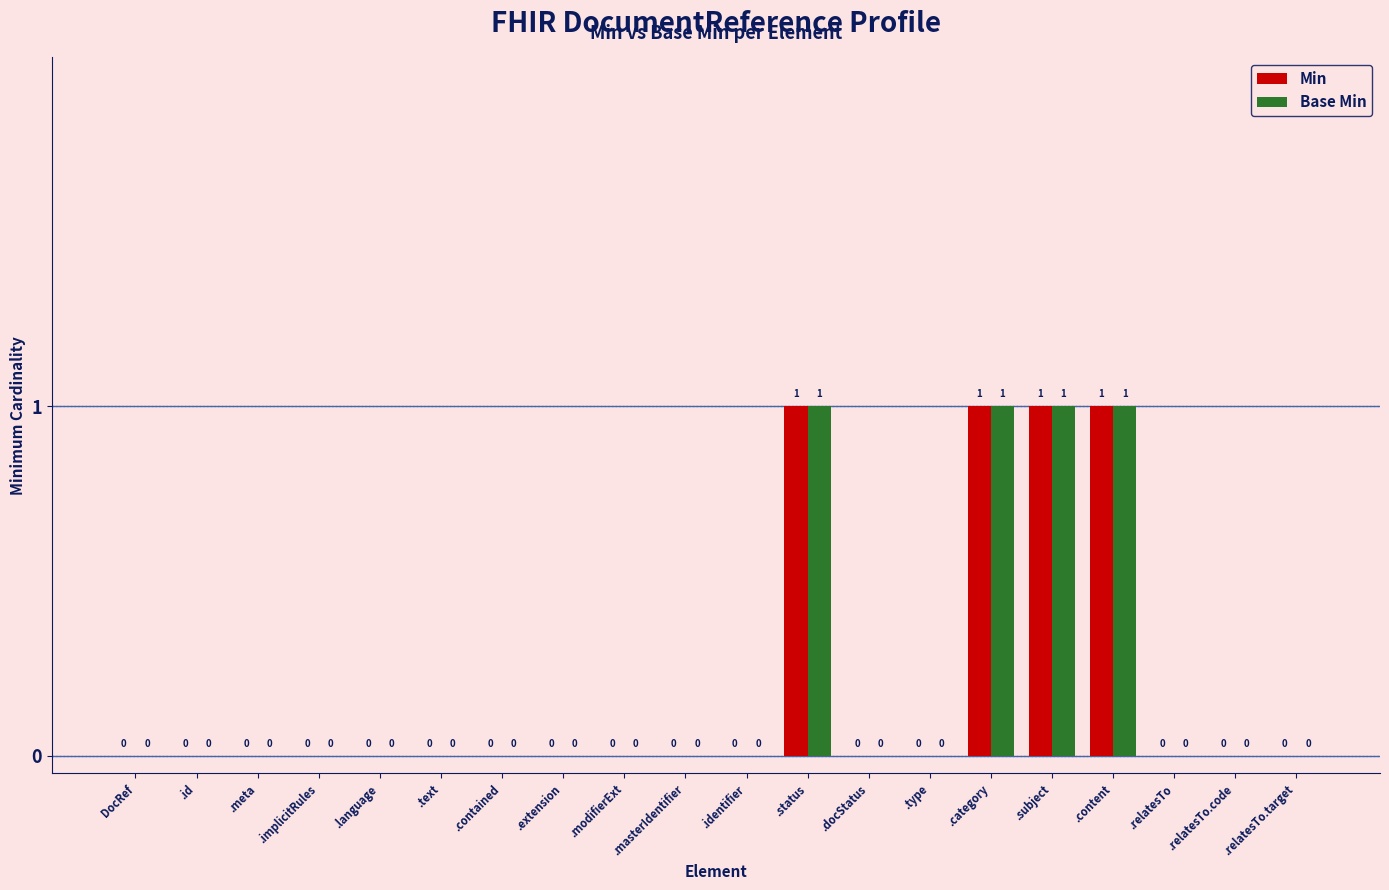

Count the Min values in the range 0 to 1.

20